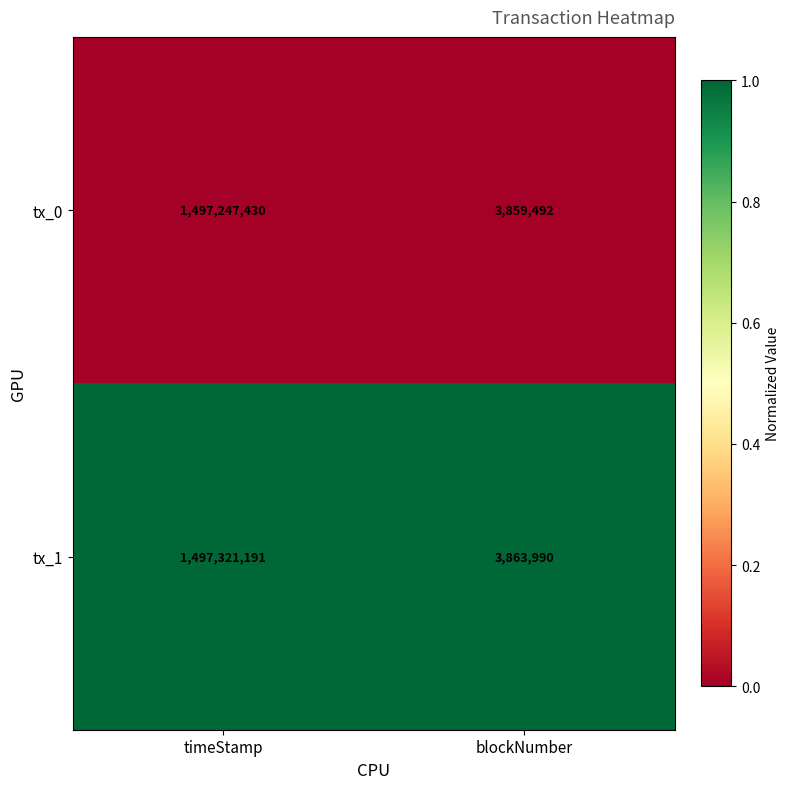

Which series has the widest spread of values?

tx_1